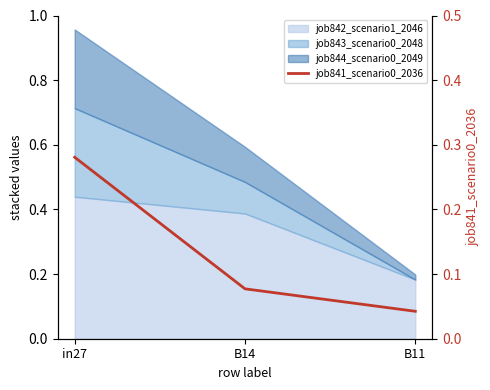

Rank the categories by value from lowest to highest.

B11, B14, in27